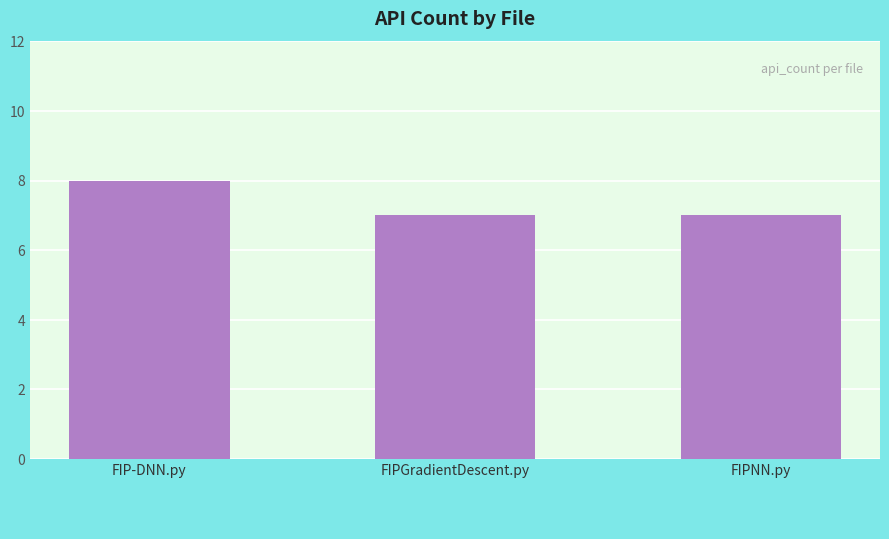

What is the value of the 3rd bar from the left?

7